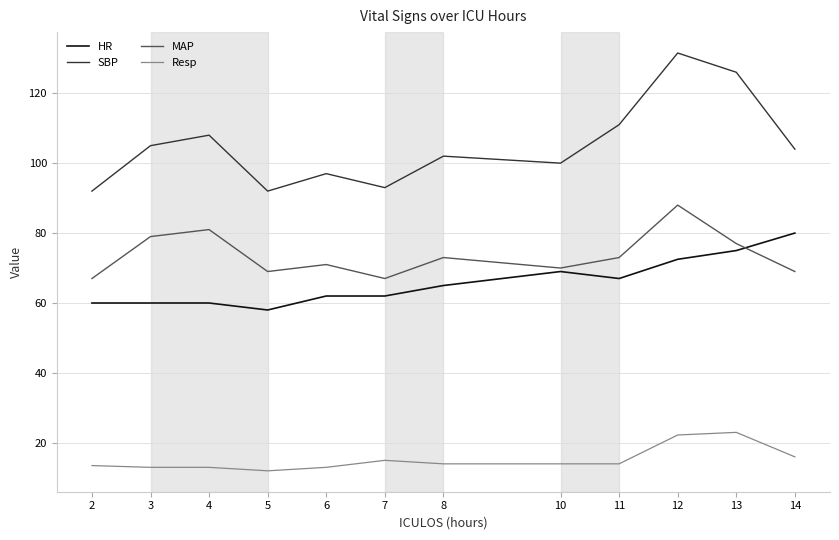

Count the number of data series in this chart.

4